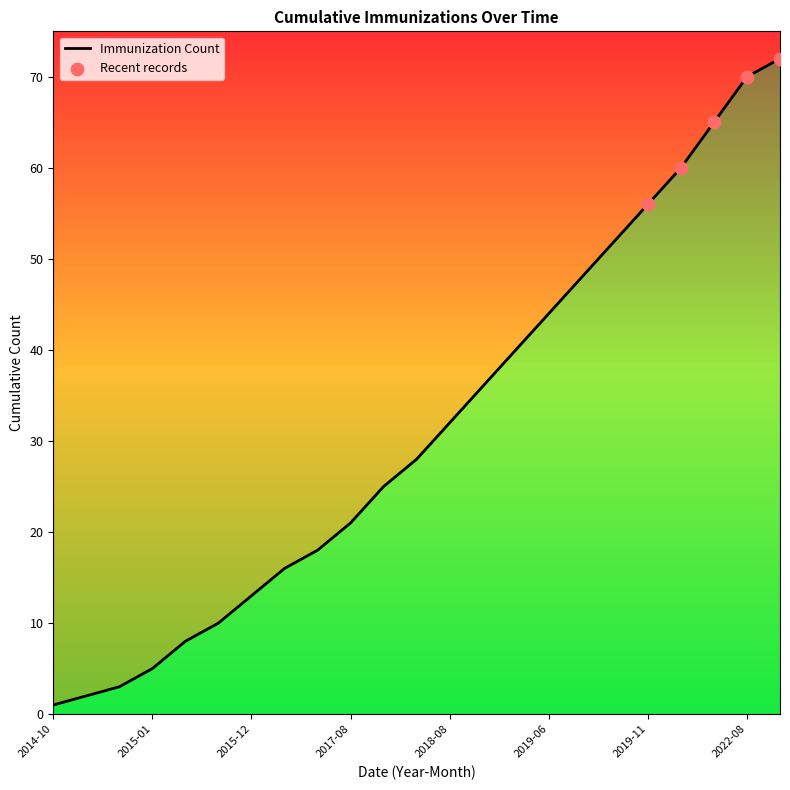

Approximately how many times larger is the value at 2014-12 compared to 2020-11?

0.1